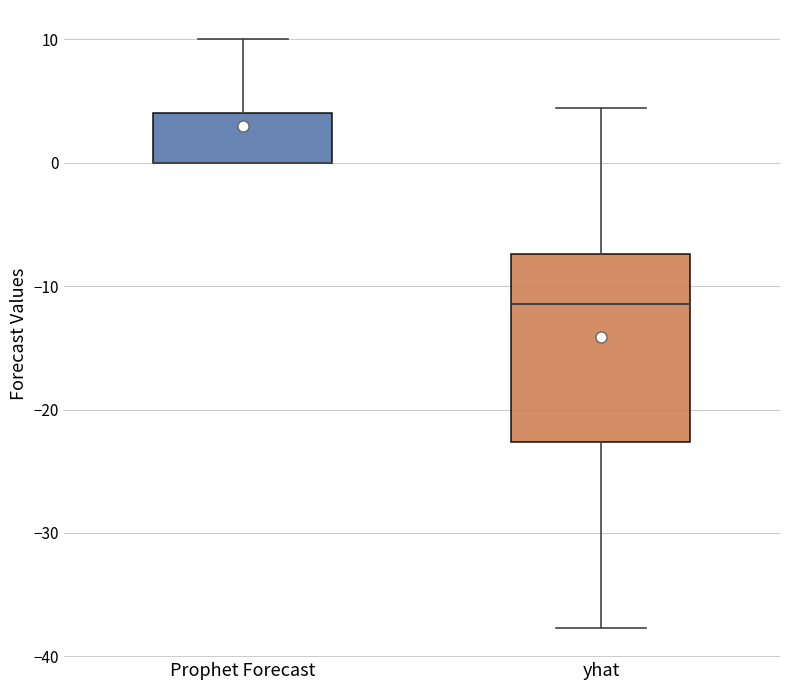

Where is the lower edge of the box for yhat on the y-axis? The values are not printed on the chart, so give them approximately, as read against the axis.

-23